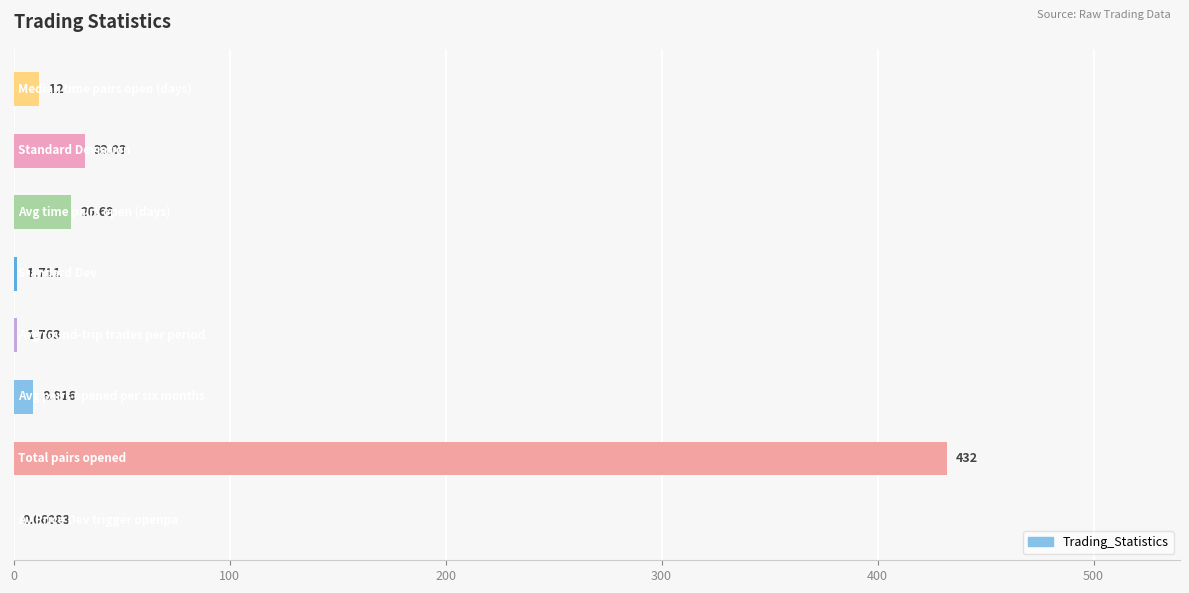

What is the minimum value shown in the chart?

0.1